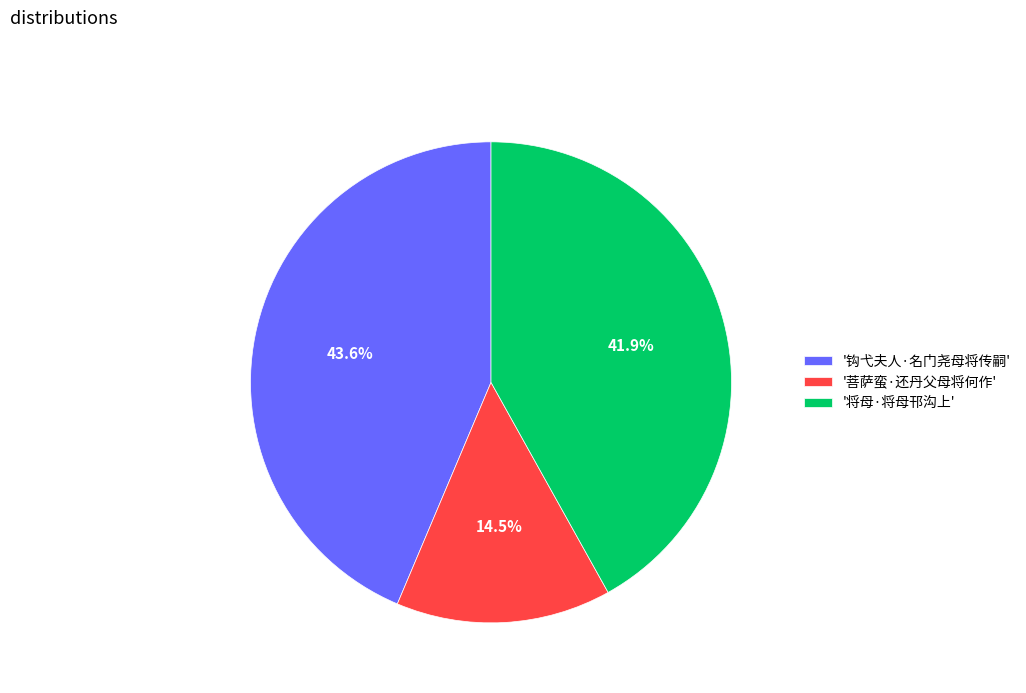

What is the ratio of the value at '钩弋夫人·名门尧母将传嗣' to the value at '将母·将母邗沟上'?

1.0